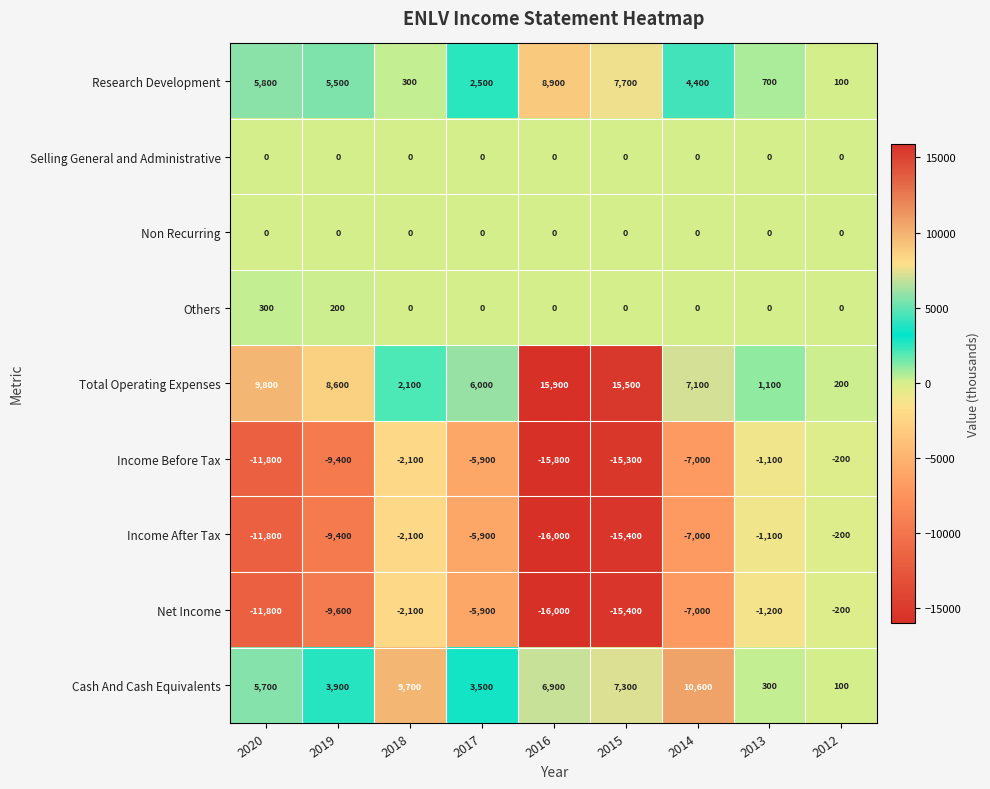

What is the difference between the second highest and minimum values in the Others series?

200